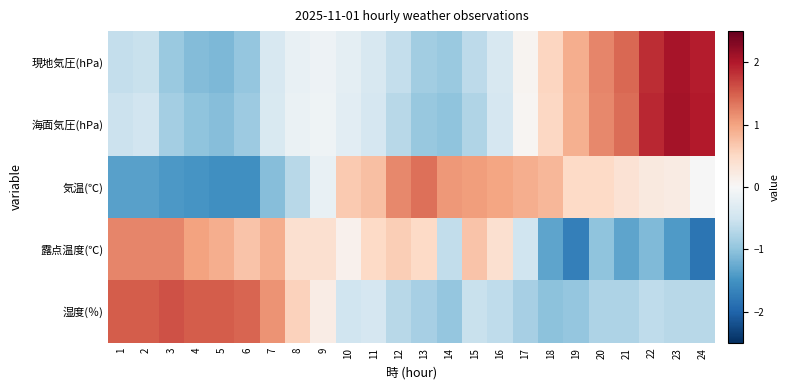

What is the difference between the highest and lowest values at 15?

1.8